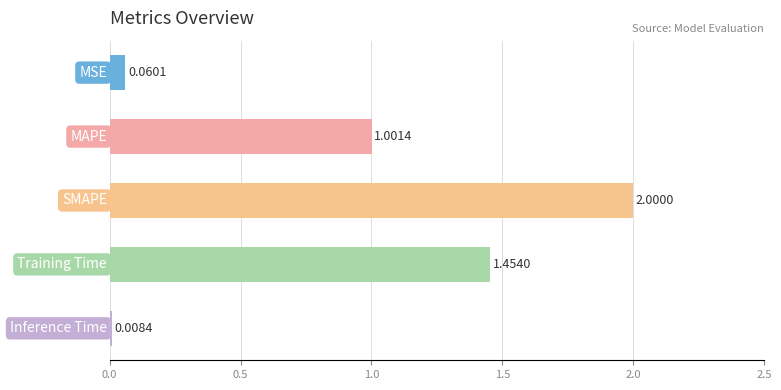

What is the difference between the second highest and second lowest values?

1.4